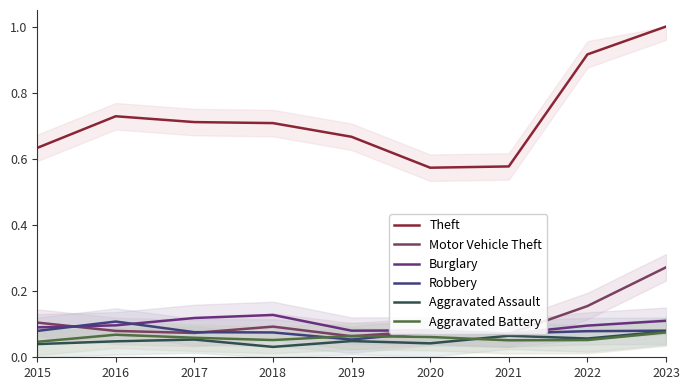

Which has a higher value, 2023 or 2017?

2023